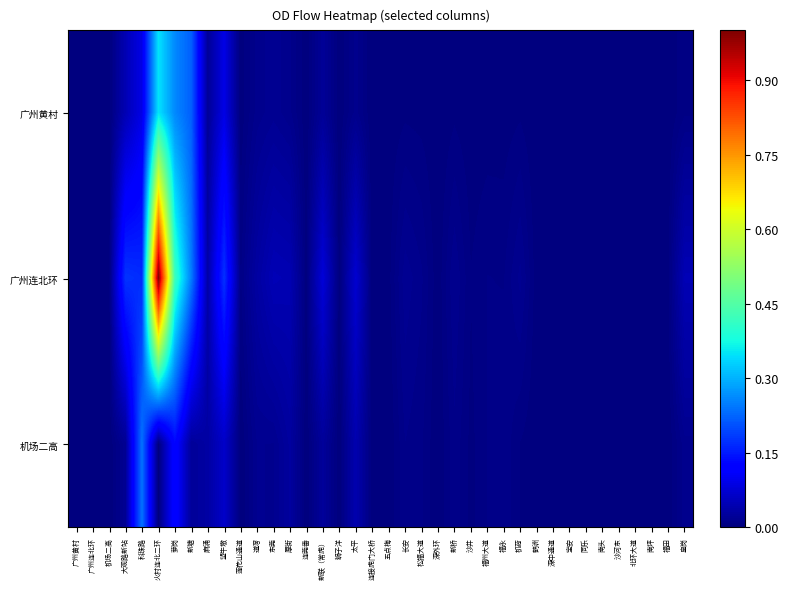

At which category is the sum across all series the highest?

火村连北二环